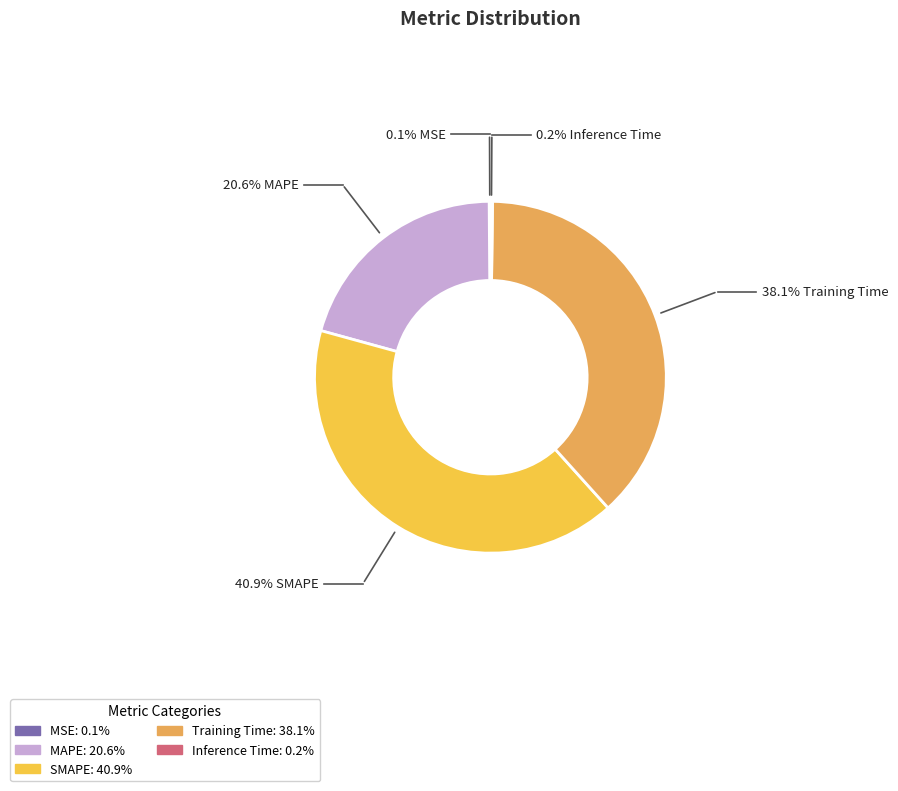

Which category has the biggest portion of the pie?

SMAPE